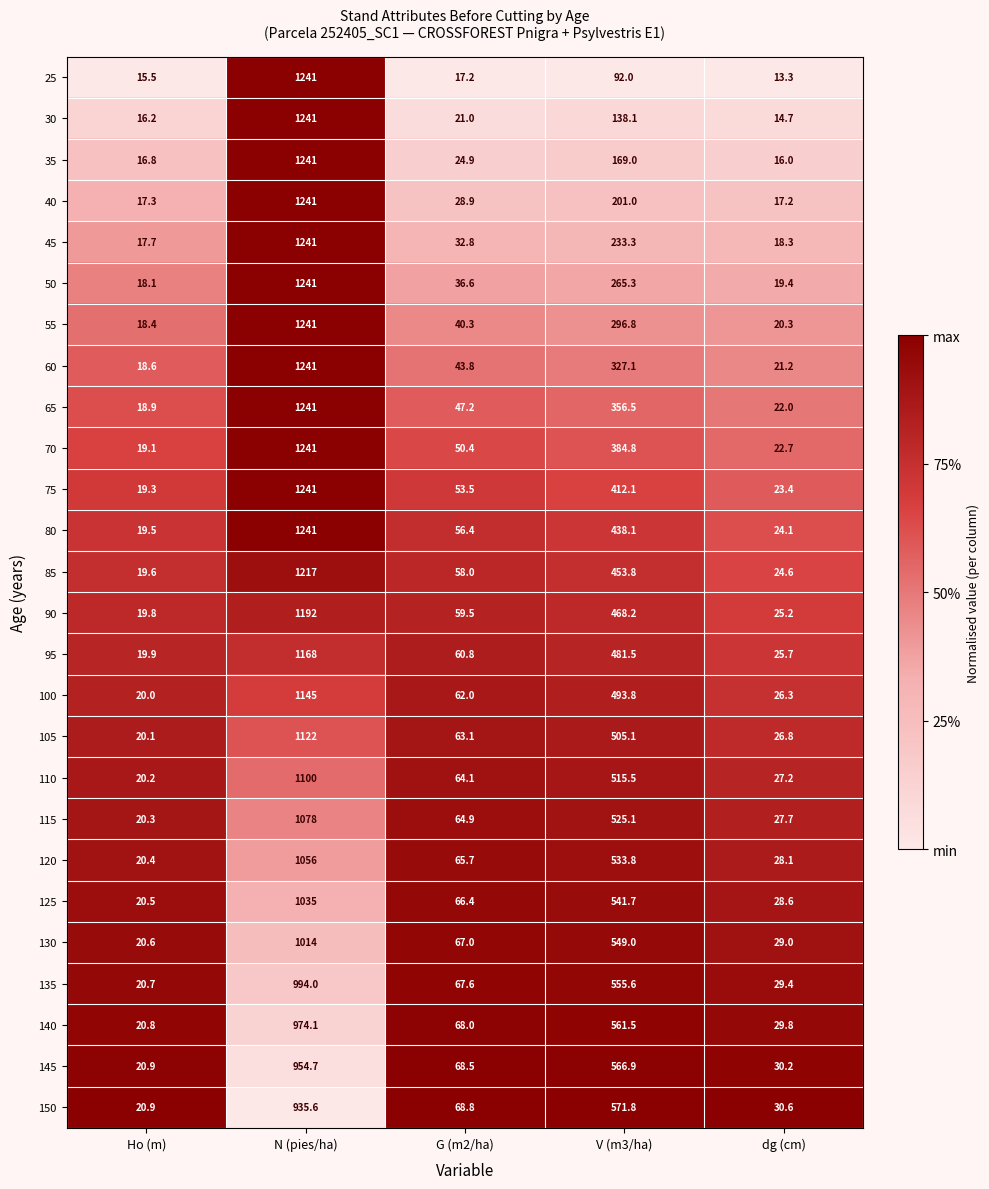

The 130 series shows 29.0 at dg (cm). True or false?

True